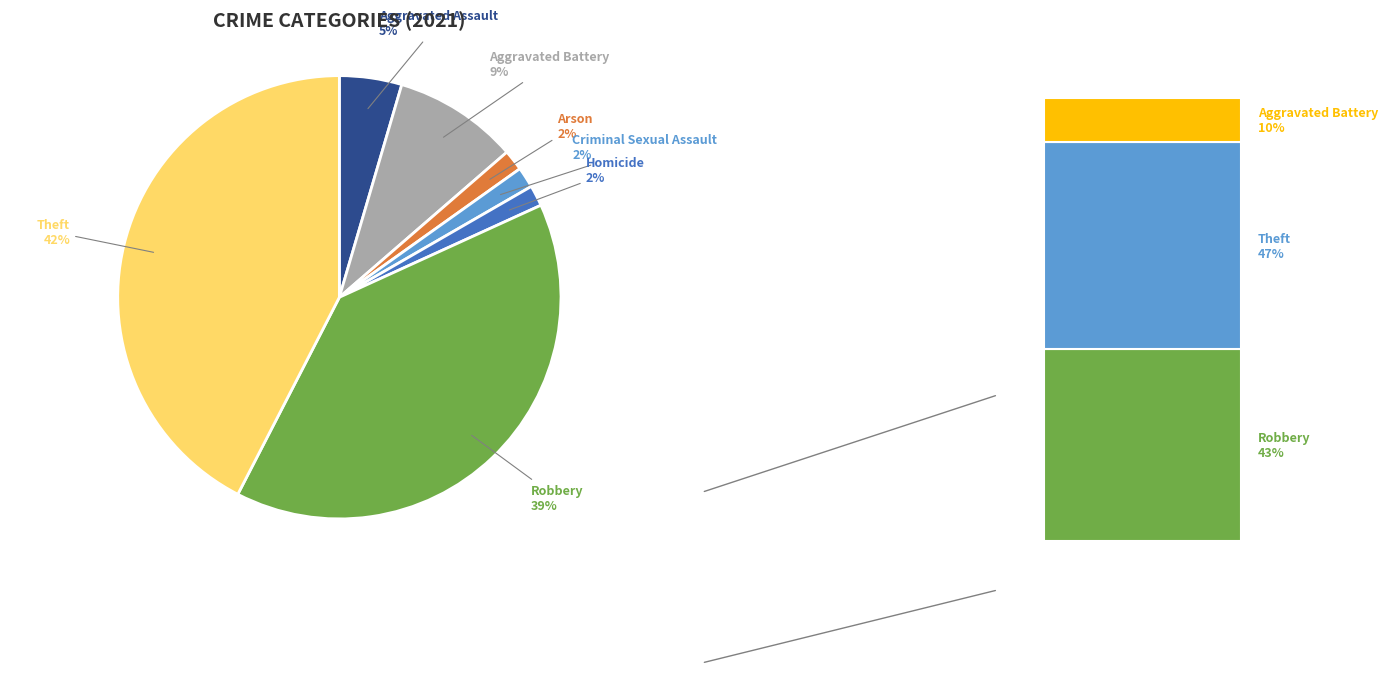

To the nearest percent, what is the average slice percentage?

14%